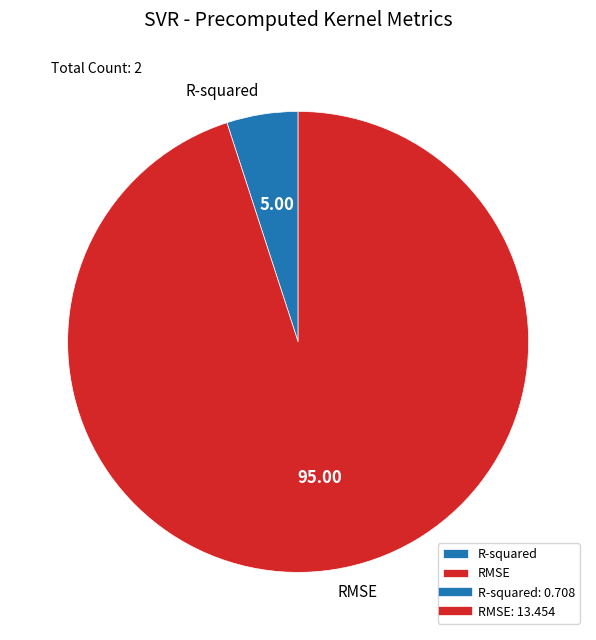

Does R-squared represent more than half of the total?

No